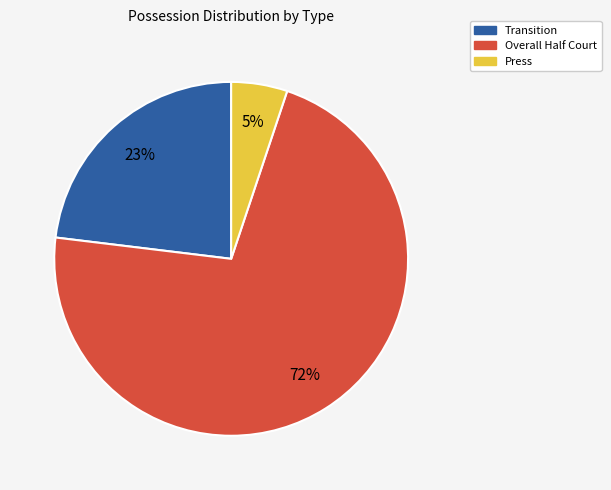

To the nearest percent, what is the difference between the largest and smallest slice percentages?

67%